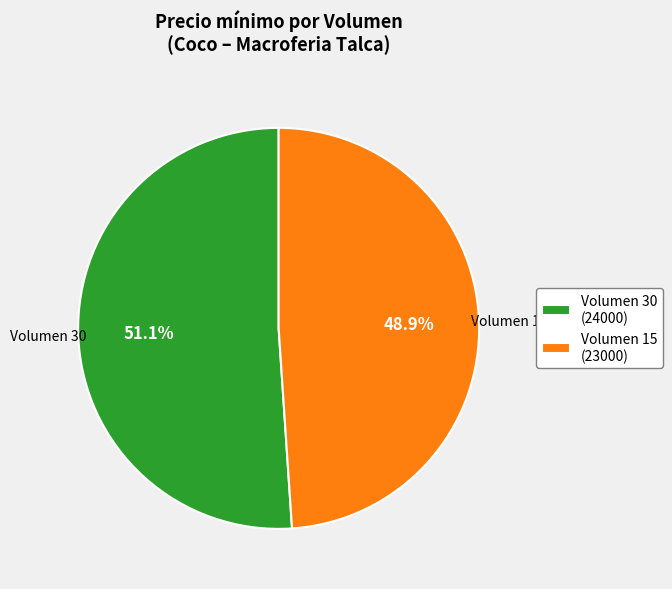

What is the ratio of the value at Volumen 15 (23000) to the value at Volumen 30 (24000)?

1.0